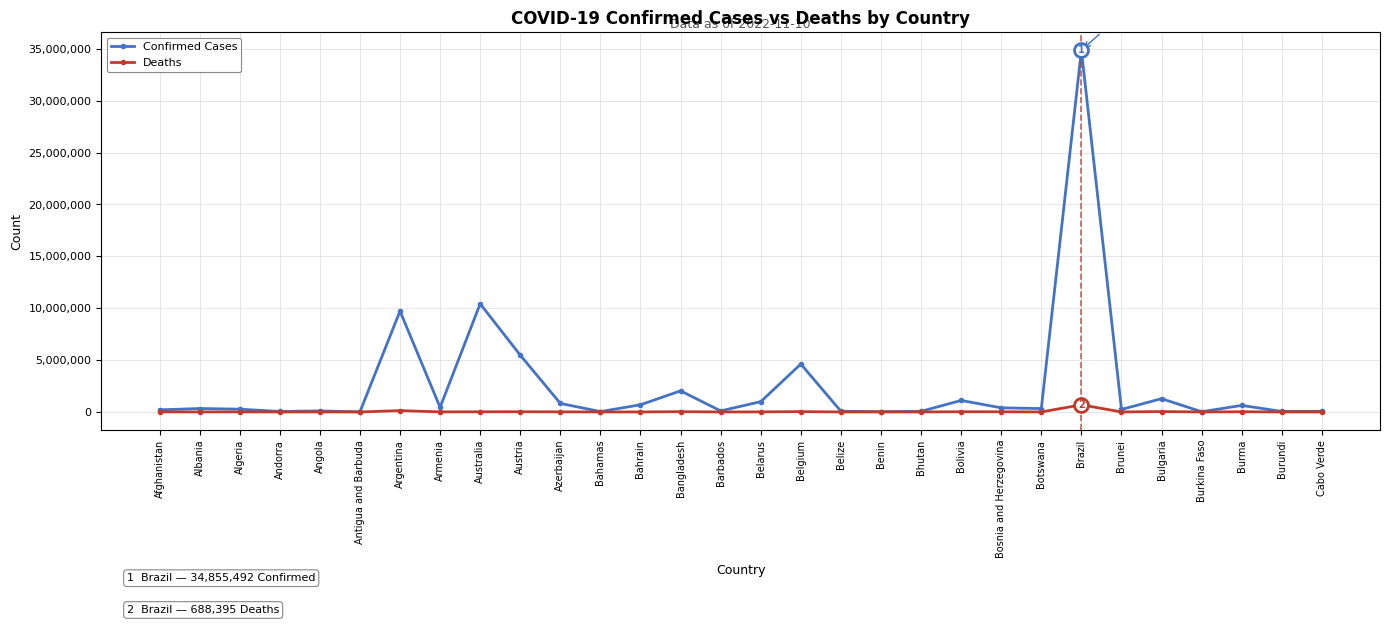

In Deaths, how many points are higher than both neighbors (excluding endpoints)?

10